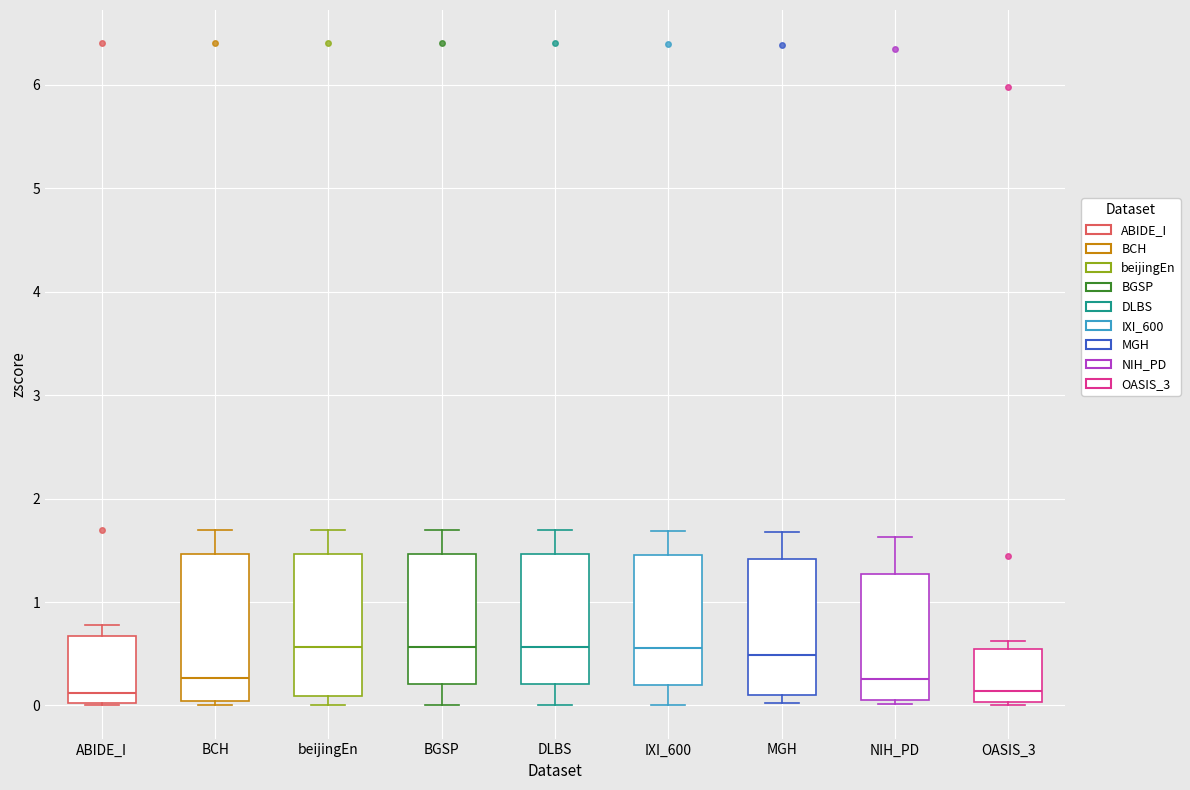

Reading left to right, read every box against the y-axis: the position of its median line, the range the box covers, and the ends of its whiskers. The values are not printed on the chart, so give them approximately, as read against the axis.

ABIDE_I: median 0.1, box 0.0 to 0.7, whiskers 0.0 to 0.8
BCH: median 0.3, box 0.0 to 1.5, whiskers 0.0 (just below the box's lower edge) to 1.7
beijingEn: median 0.6, box 0.1 to 1.5, whiskers 0.0 to 1.7
BGSP: median 0.6, box 0.2 to 1.5, whiskers 0.0 to 1.7
DLBS: median 0.6, box 0.2 to 1.5, whiskers 0.0 to 1.7
IXI_600: median 0.6, box 0.2 to 1.5, whiskers 0.0 to 1.7
MGH: median 0.5, box 0.1 to 1.4, whiskers 0.0 to 1.7
NIH_PD: median 0.3, box 0.1 to 1.3, whiskers 0.0 to 1.6
OASIS_3: median 0.1, box 0.0 to 0.5, whiskers 0.0 (just below the box's lower edge) to 0.6